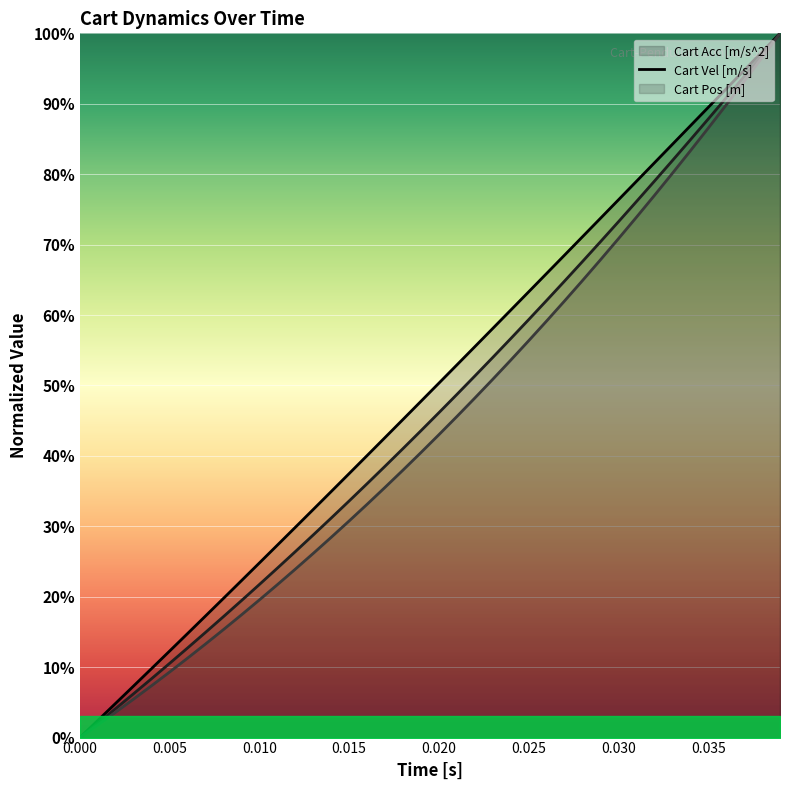

What is the label of the 7th point from the left?

0.030